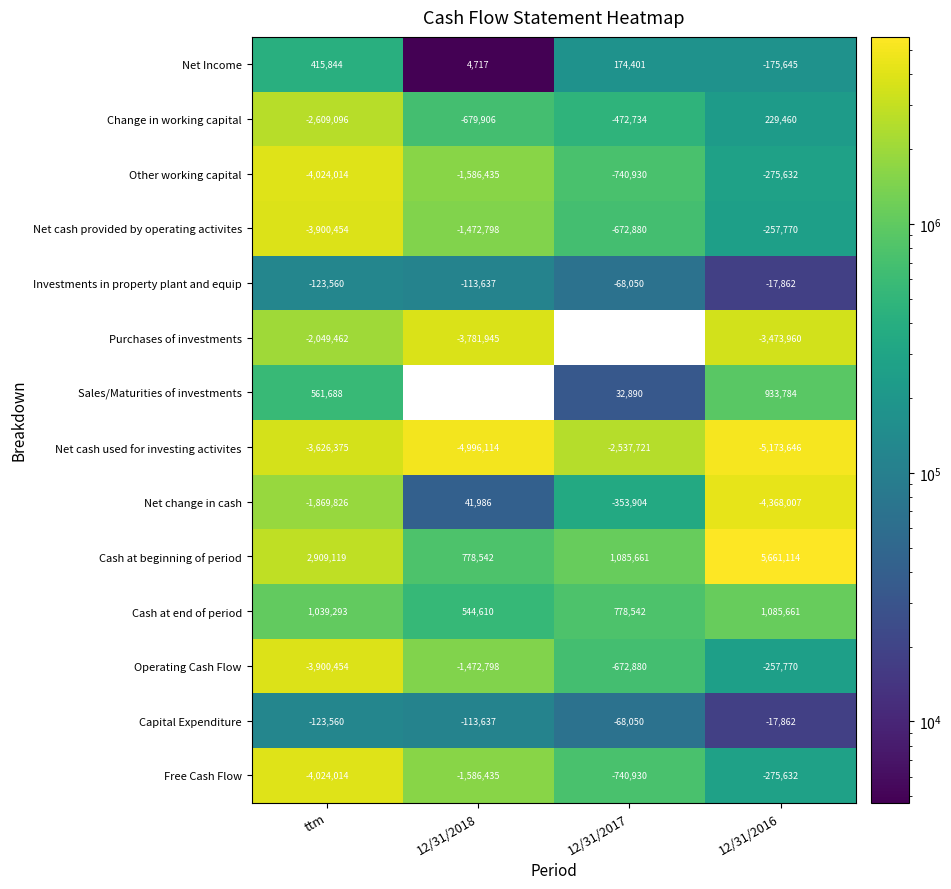

Where is Capital Expenditure nearest to the value -70711?

12/31/2017